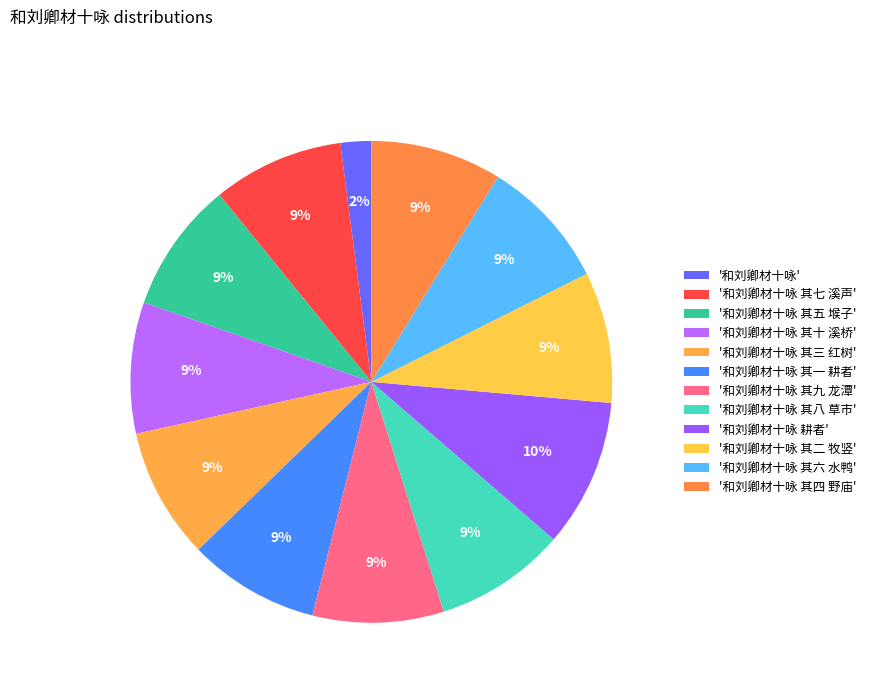

To the nearest percent, what is the difference between the largest and smallest slice percentages?

8%